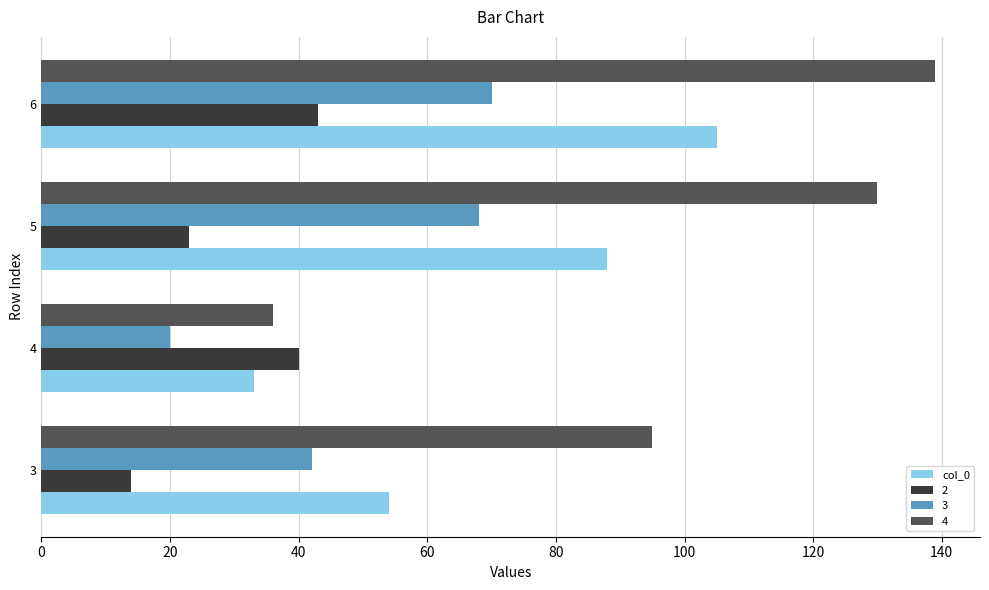

Is the value of 3 at 4 greater than the value of 2 at 3?

Yes